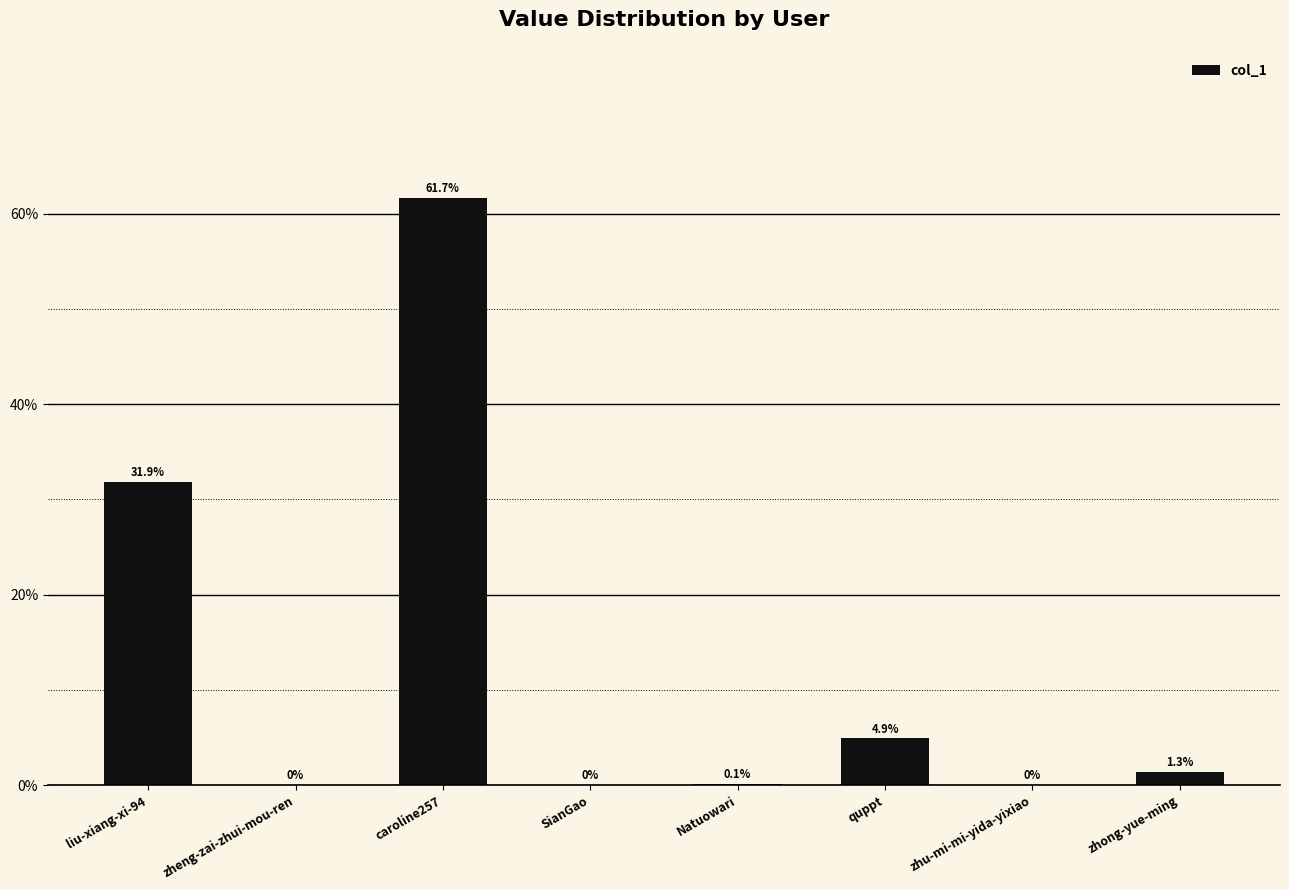

Which has a higher value, liu-xiang-xi-94 or zheng-zai-zhui-mou-ren?

liu-xiang-xi-94